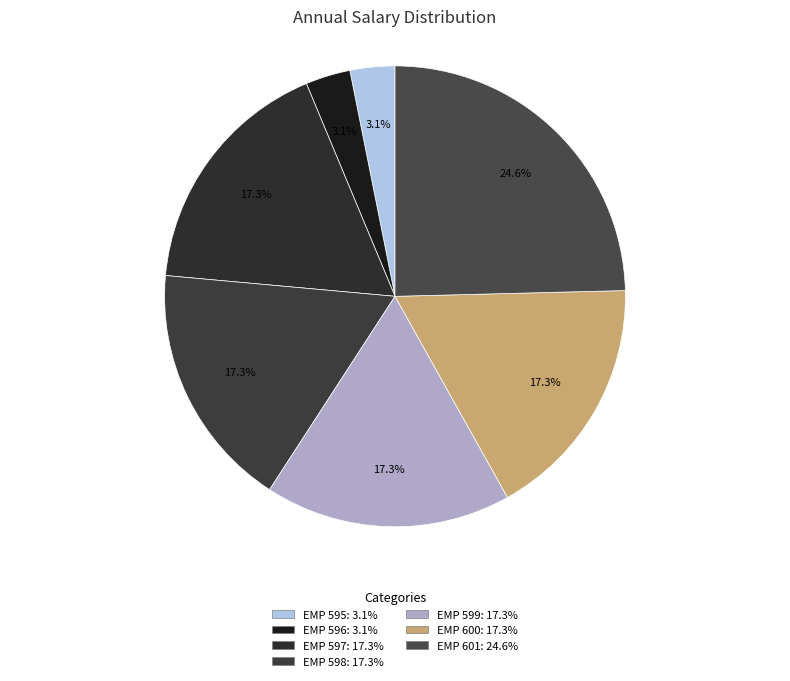

To the nearest percent, what is the average slice percentage?

14%